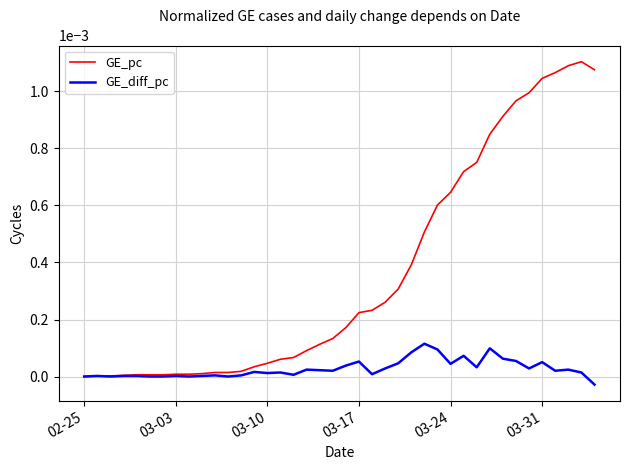

Does the chart have visible grid lines?

Yes